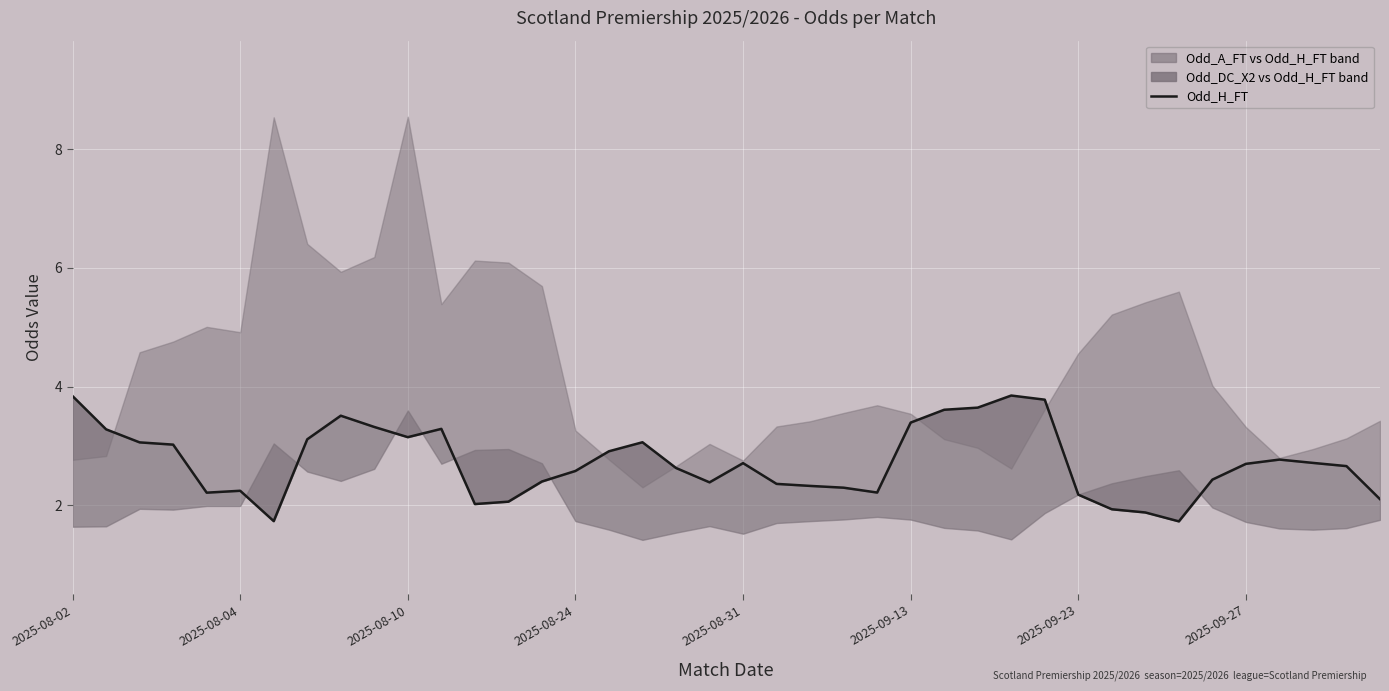

How many data points does each series have?

40